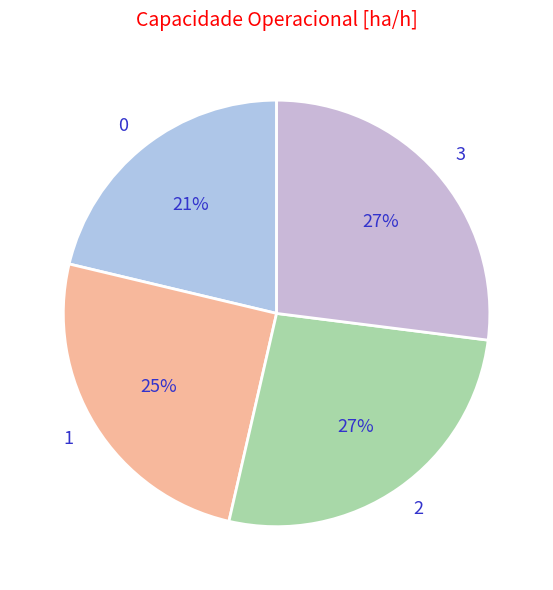

What percentage is the 0 slice, to the nearest percent?

21%